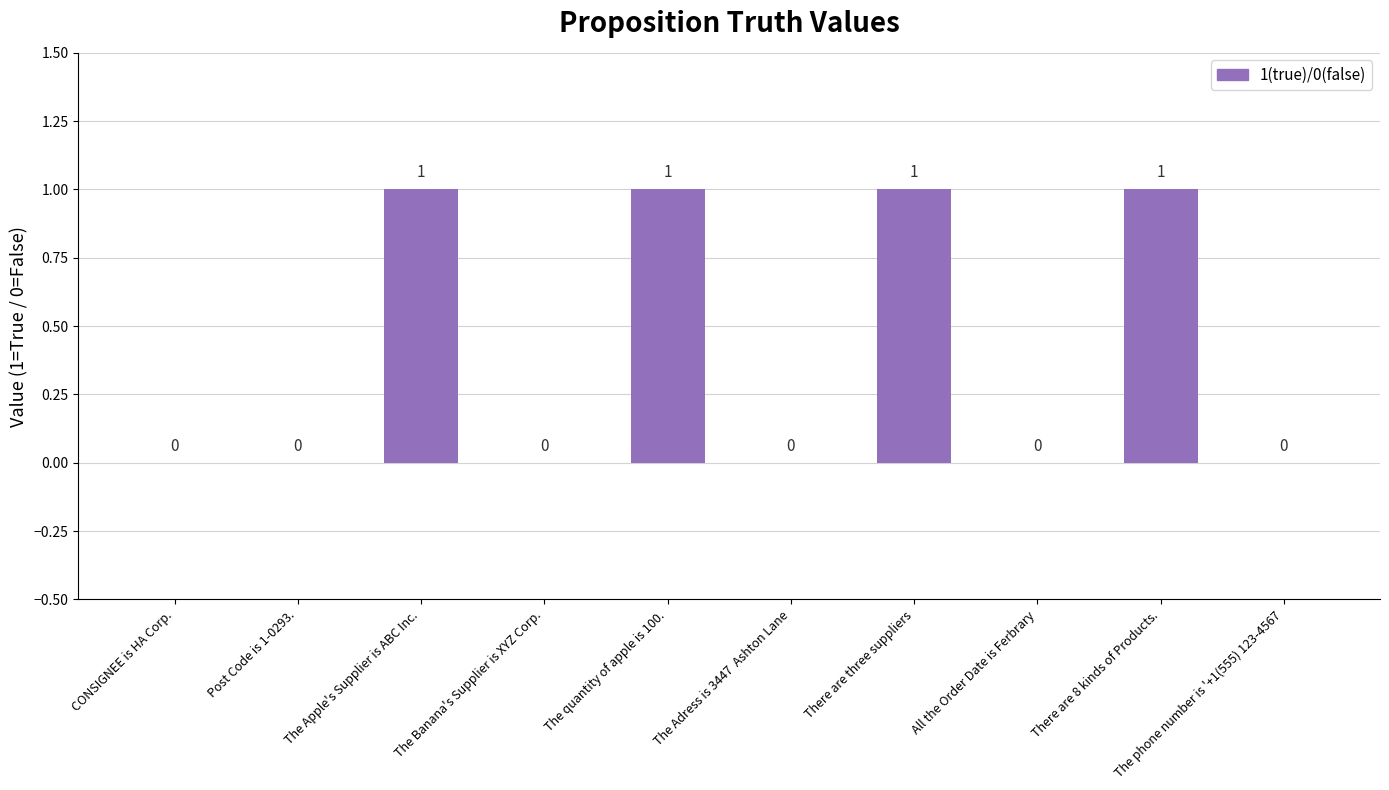

Are the bars horizontal?

No